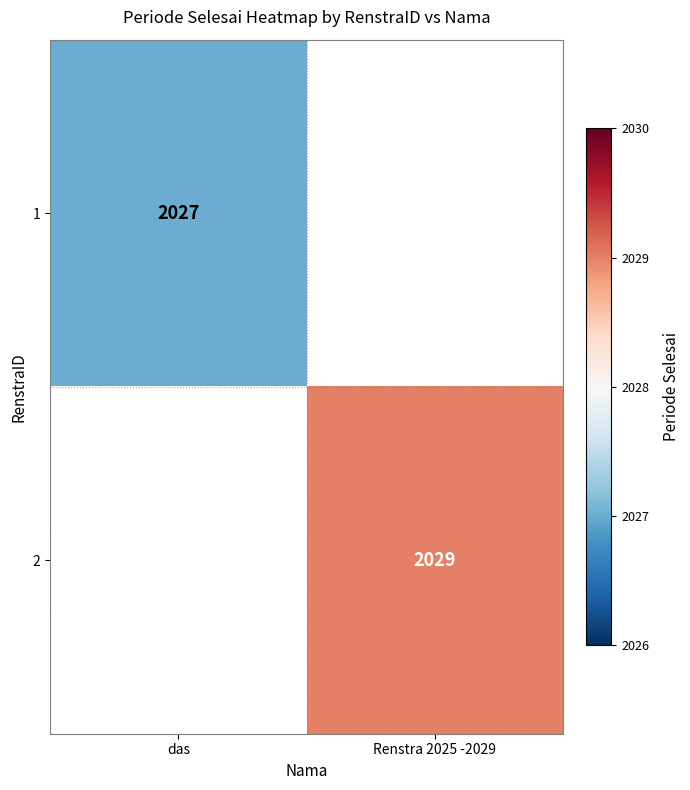

The 1 series shows 2027 at das. True or false?

True